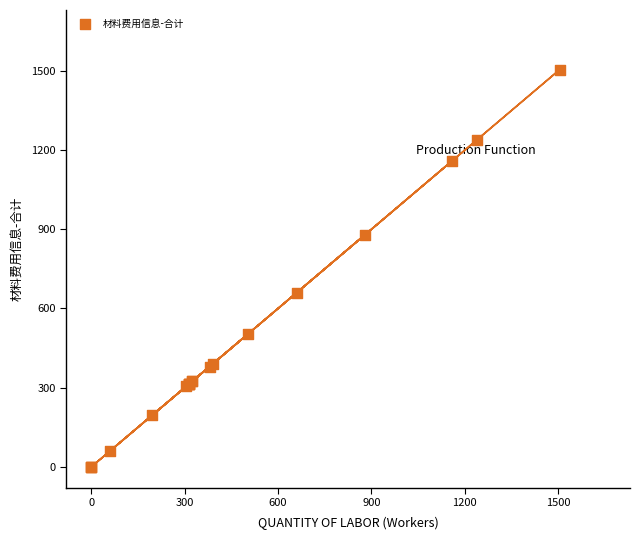

What Y value in the scatter plot is closest to 752?

660